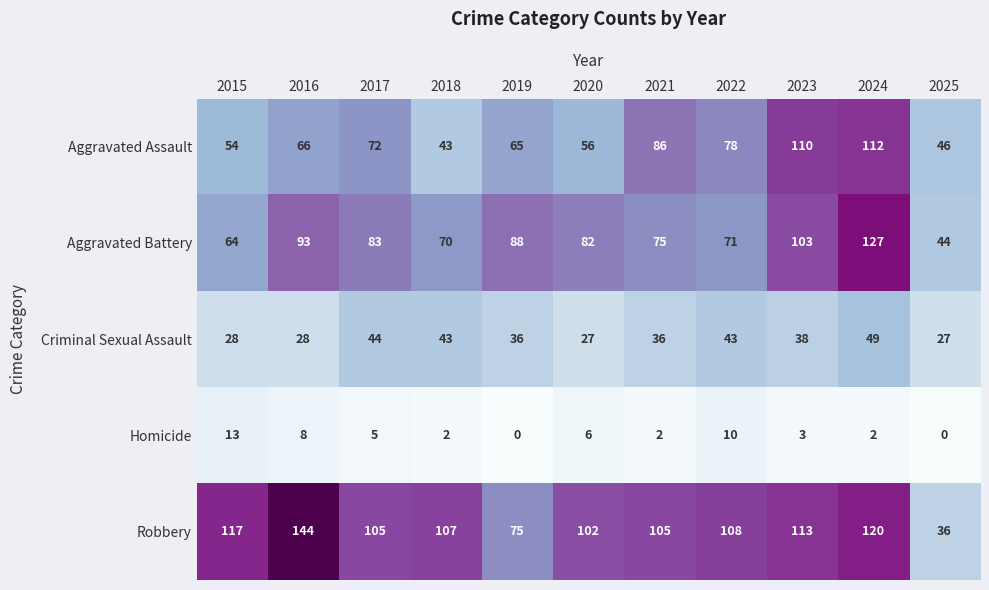

True or false: Aggravated Battery has a value of 75 at 2021.

True